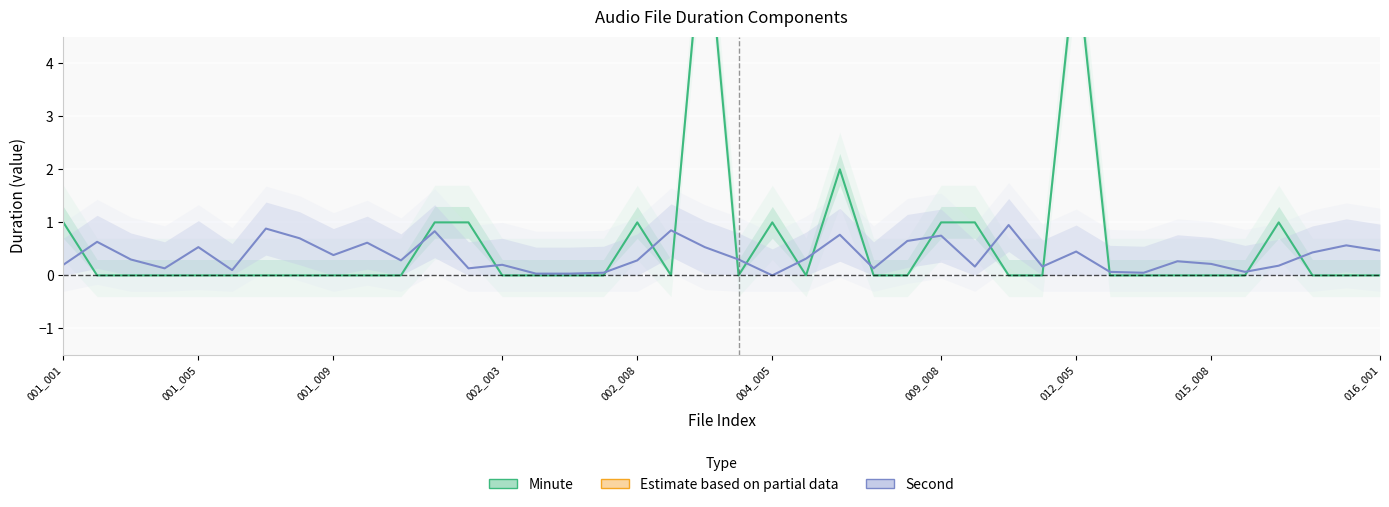

What is the label of the 40th point from the right?

001_001